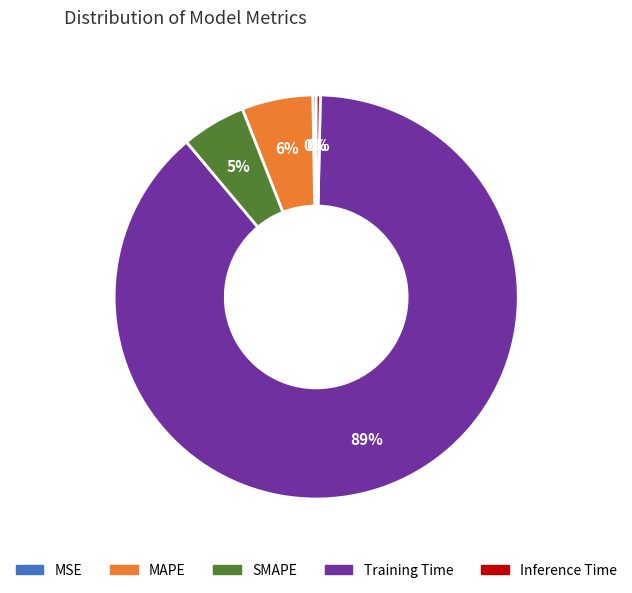

What is the ratio of the value at MAPE to the value at Training Time?

0.1